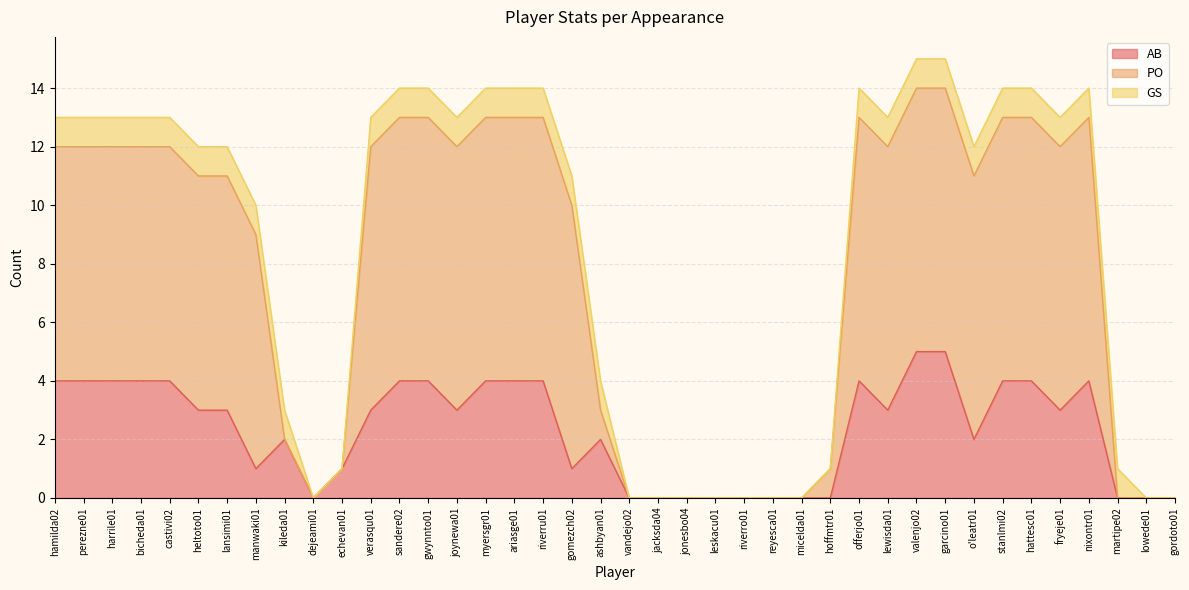

Between heltoto01 and kileda01, which series saw the biggest shift?

PO